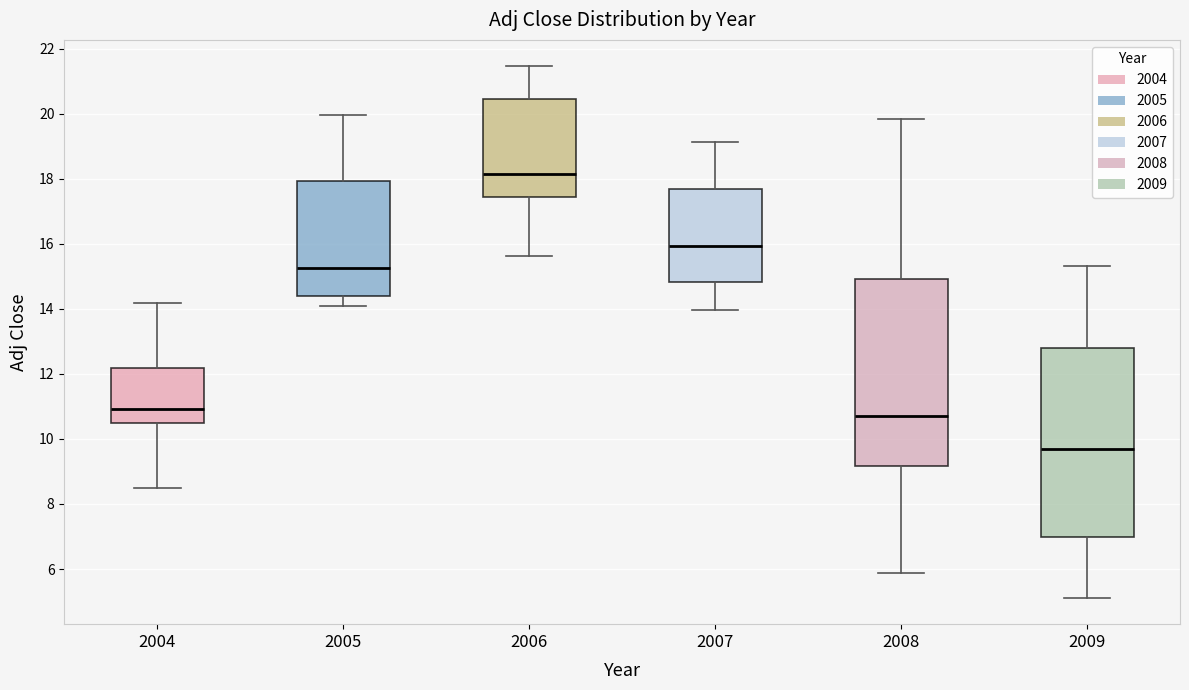

Where is the lower edge of the box at x = 2007 on the y-axis? The values are not printed on the chart, so give them approximately, as read against the axis.

14.8